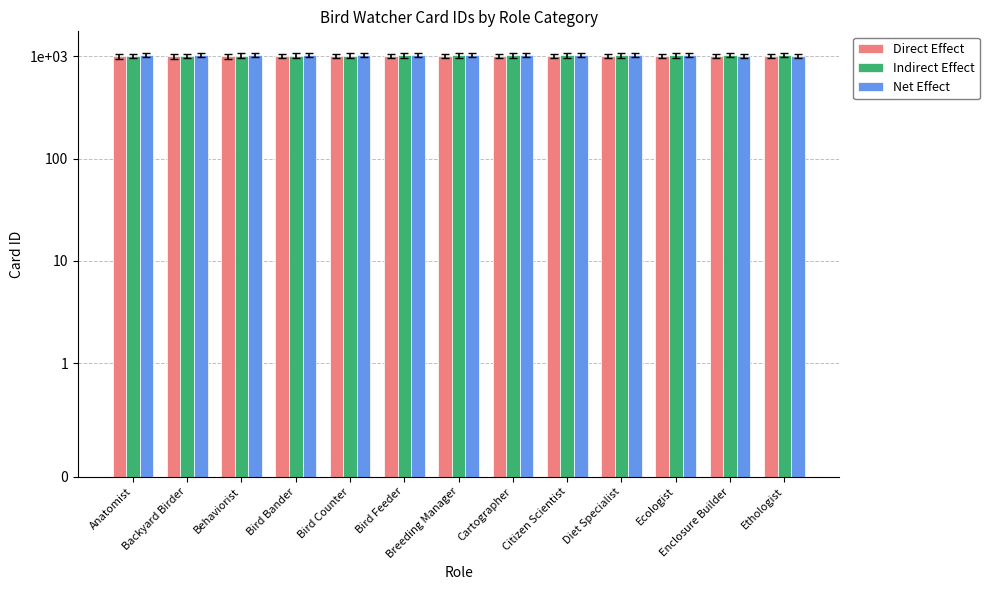

What is the difference between the Indirect Effect values at Bird Counter and Ecologist?

6